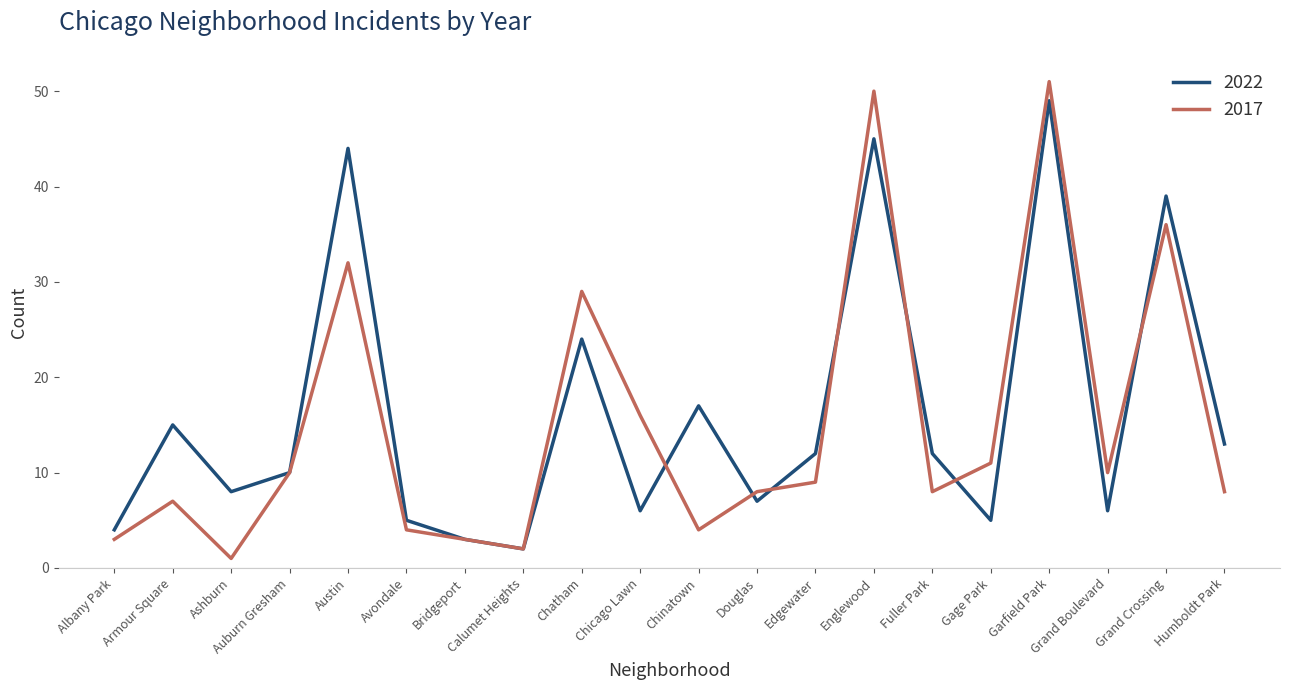

The 2022 series shows 5 at Avondale. True or false?

True